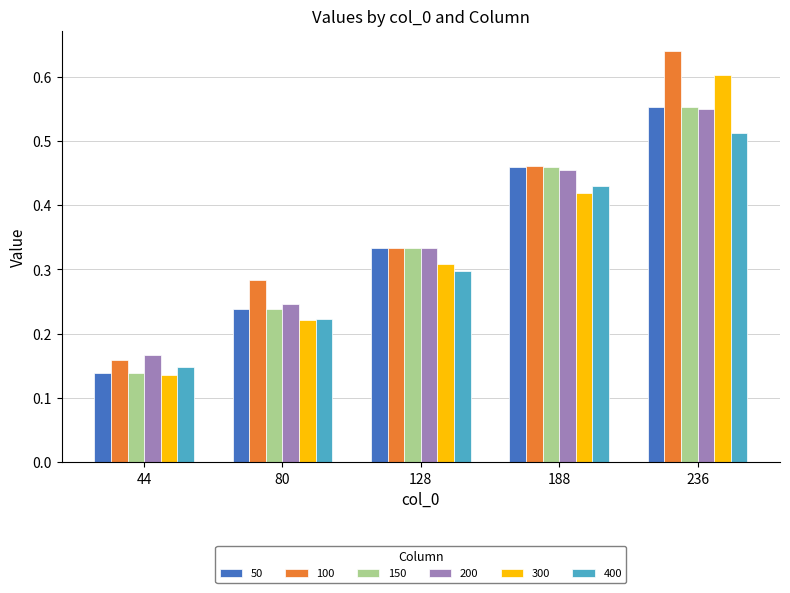

How many bars are there in each group?

6